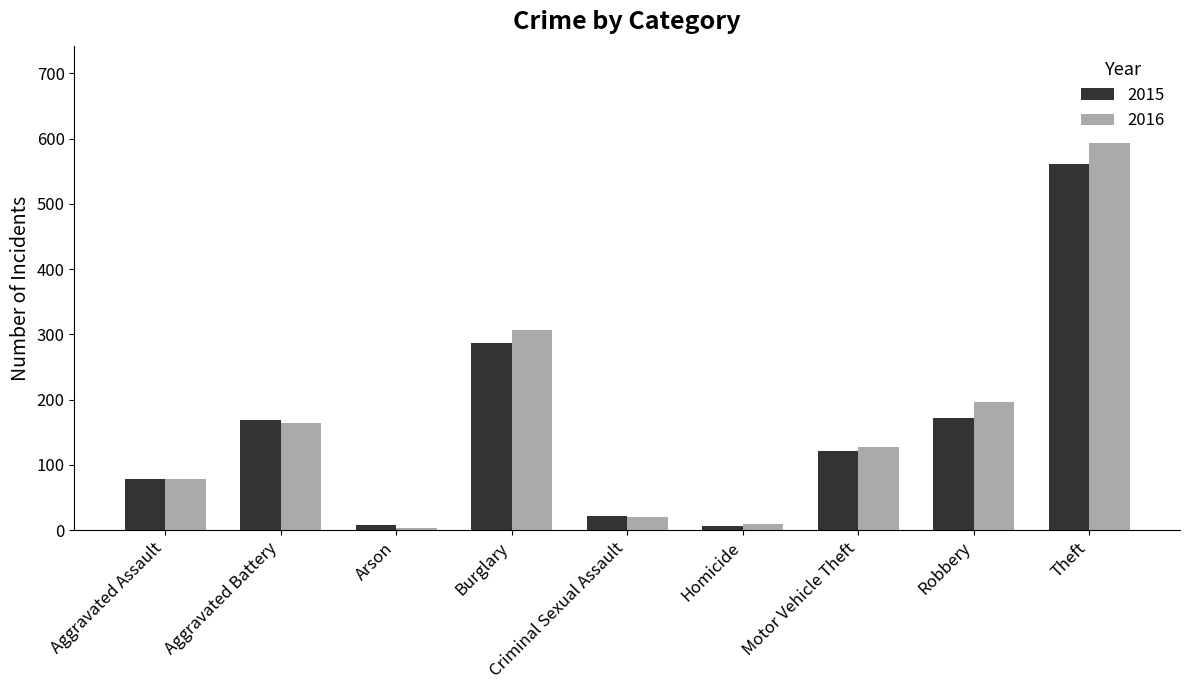

Which category has the highest value across all series?

Theft